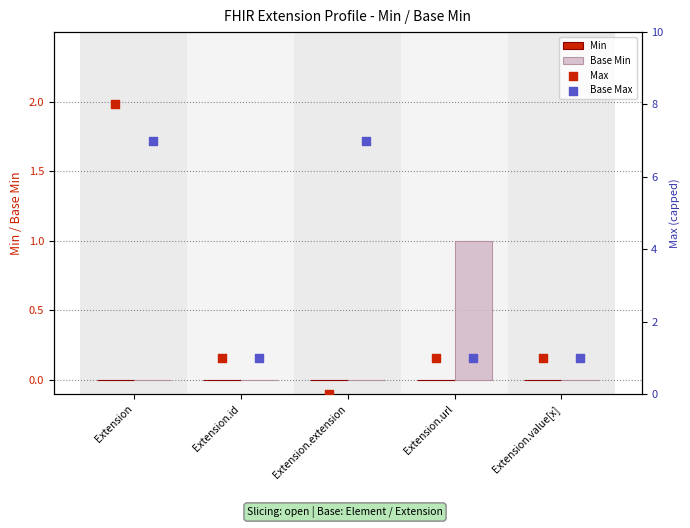

Which series has the widest spread of Y values?

Max